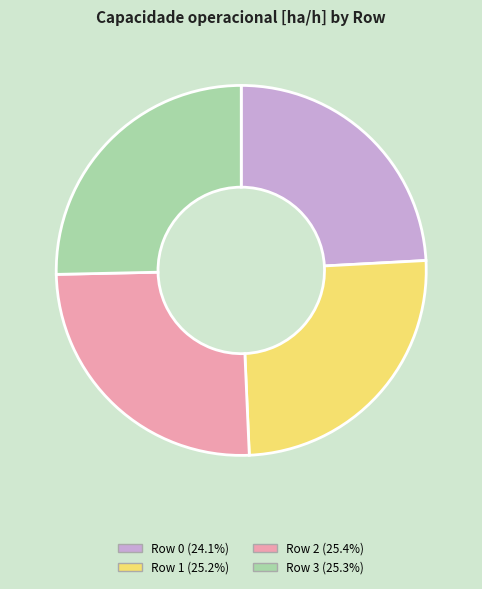

Combined, do Row 1 and Row 3 account for over 50%?

Yes